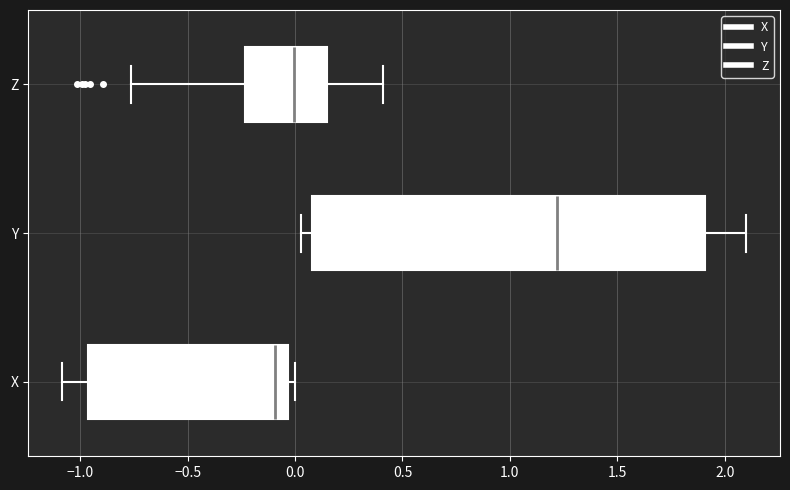

Where is the left edge of the box for X on the x-axis? The values are not printed on the chart, so give them approximately, as read against the axis.

-0.95